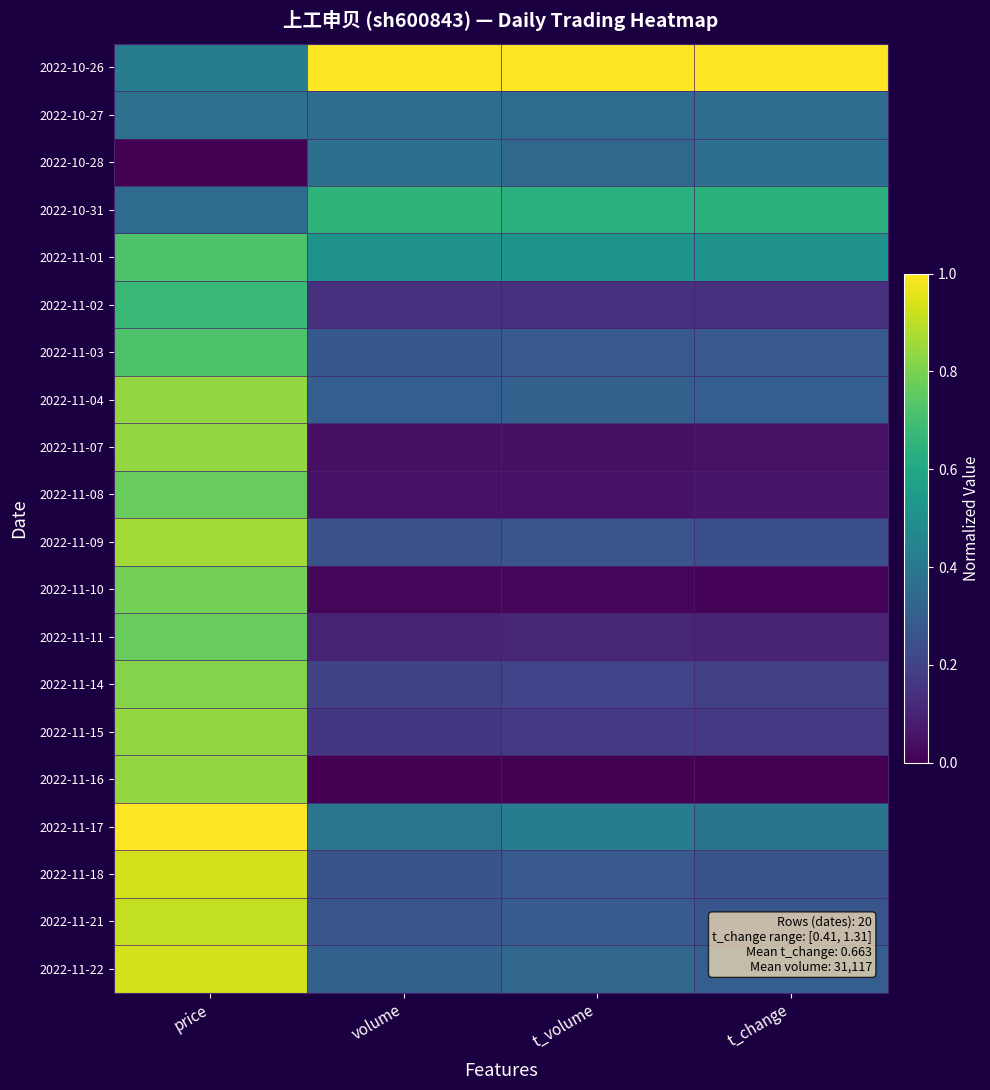

What is the total value across all series at t_volume?

5.7